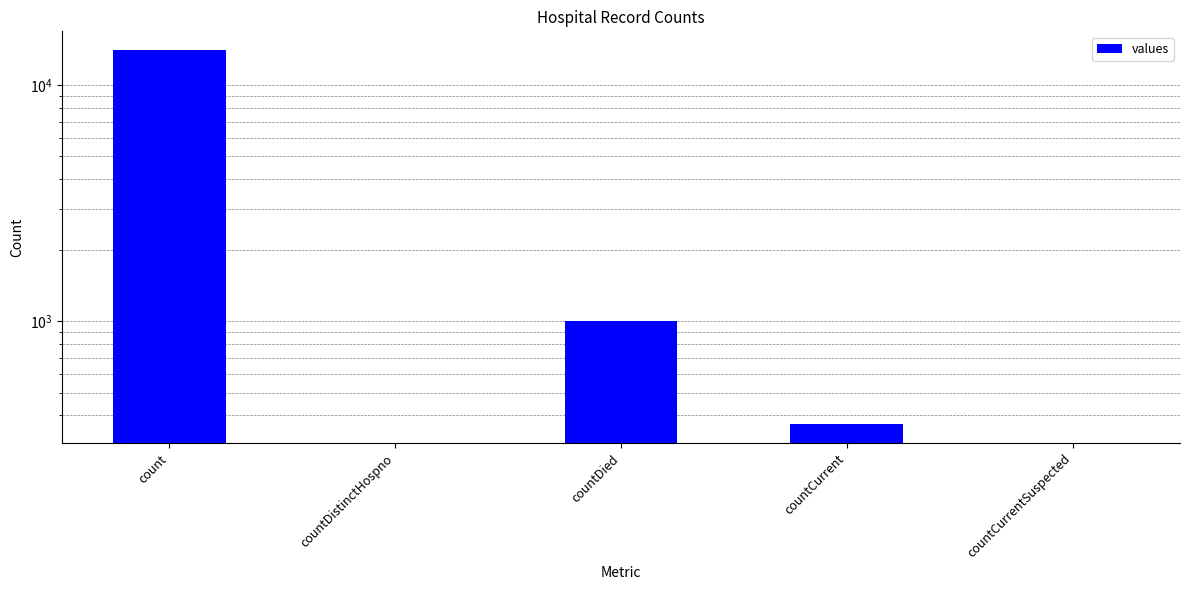

What is the label of the 3rd bar from the left?

countDied